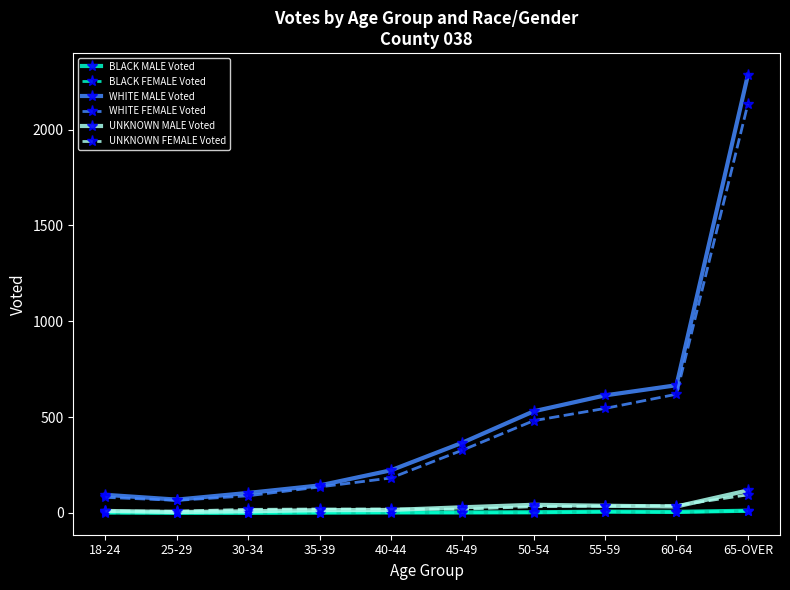

True or false: WHITE FEMALE Voted and BLACK FEMALE Voted cross at least once.

False